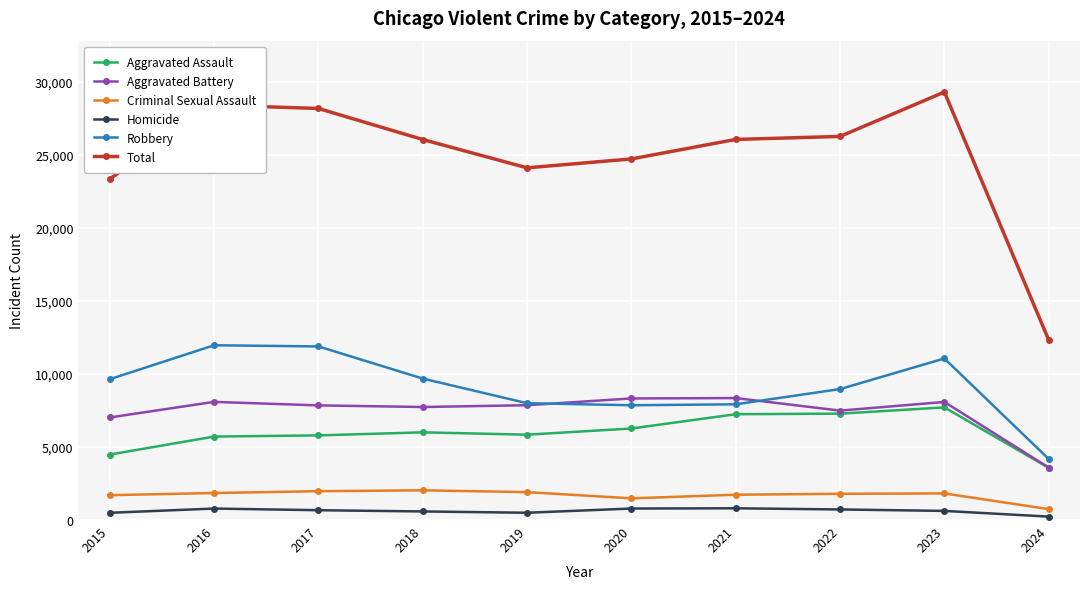

What is the spread (max minus min) of values at 2015?

22838